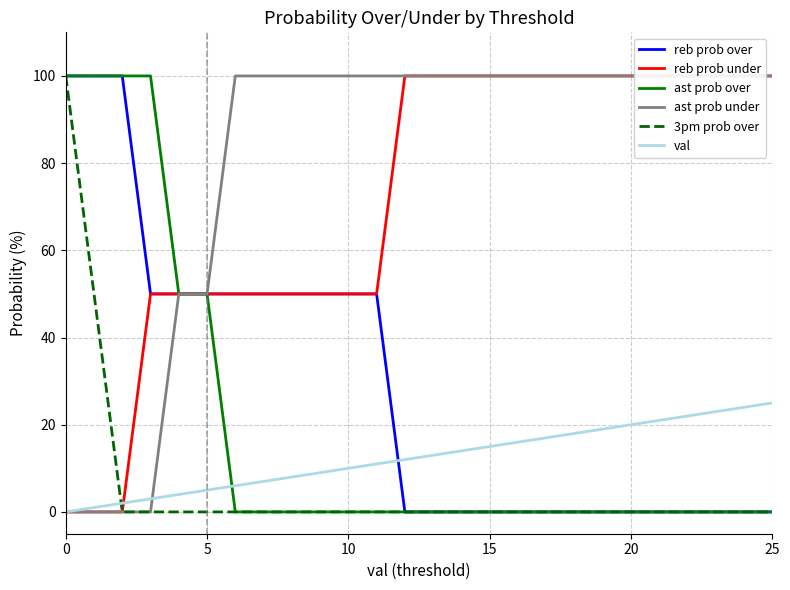

True or false: ast prob over has a value of 0 at 20.

True